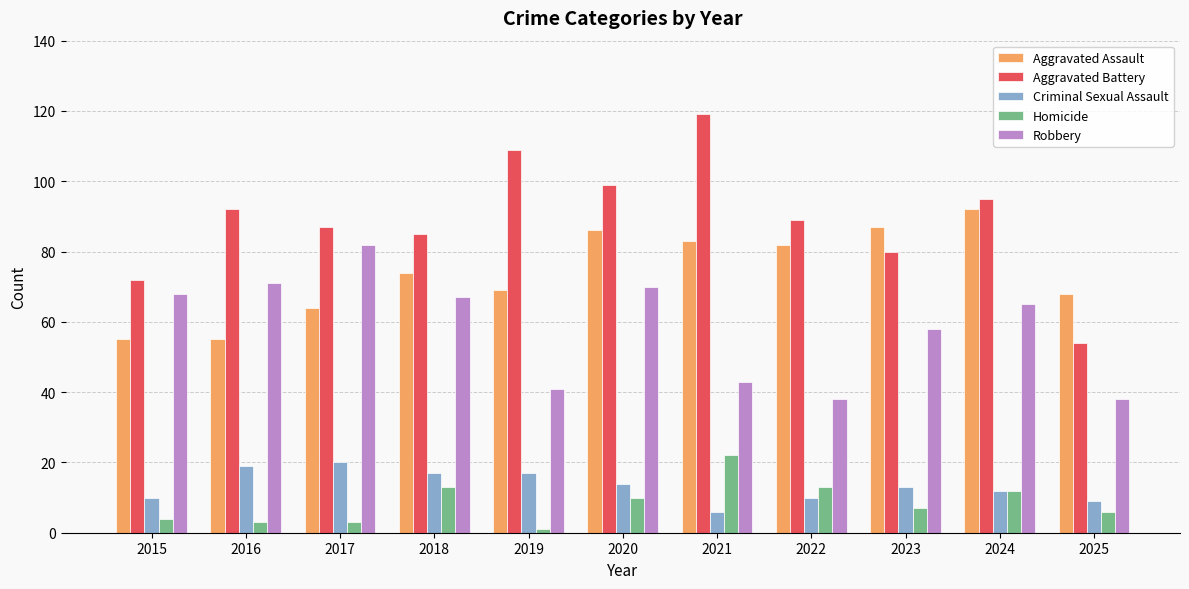

At which label does Aggravated Battery reach its peak?

2021